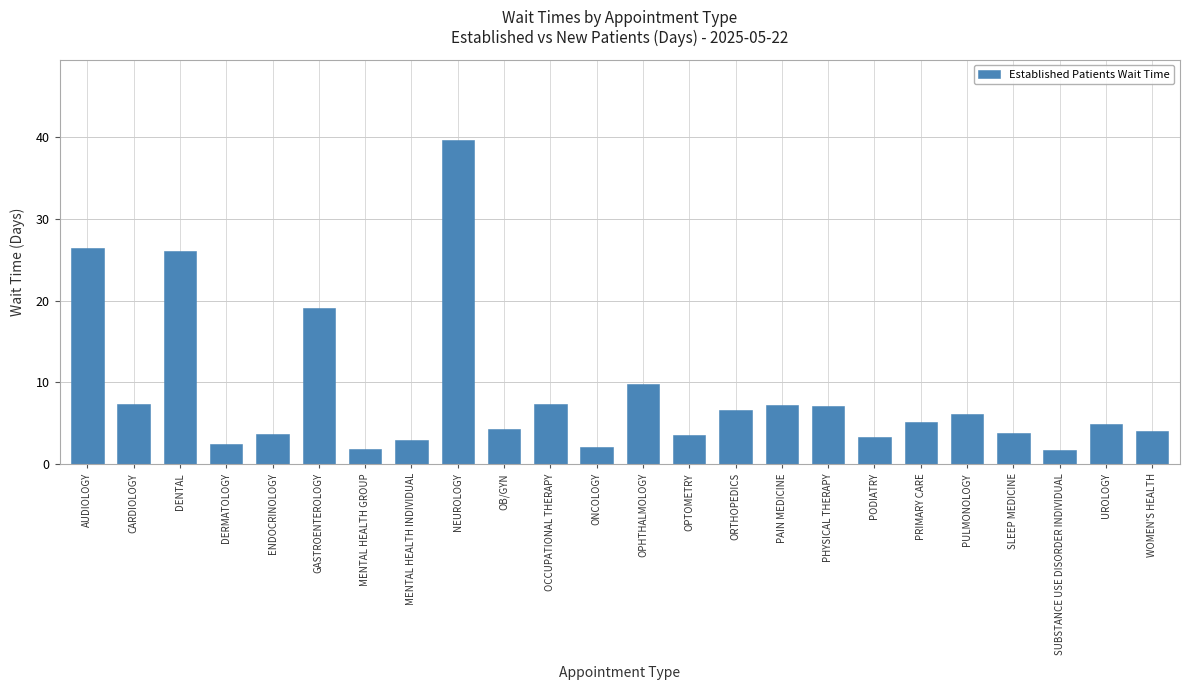

Between AUDIOLOGY and PHYSICAL THERAPY, which is larger?

AUDIOLOGY